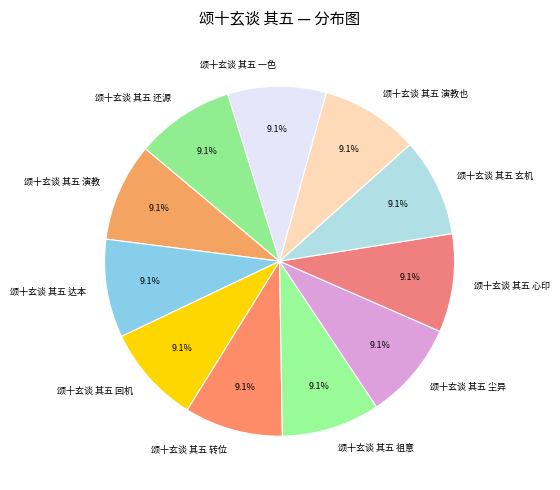

To the nearest percent, what percentage of the pie is 颂十玄谈 其五 心印?

9%